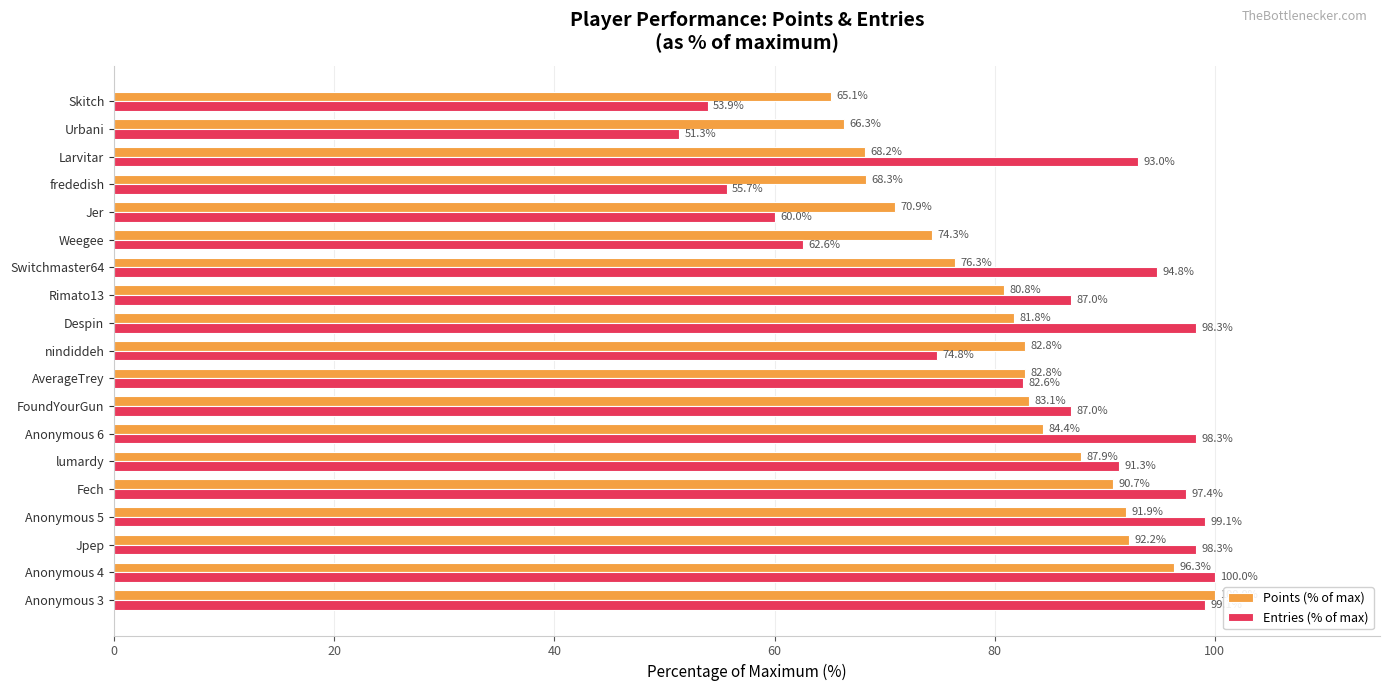

What is the maximum value shown in the chart?

100.0